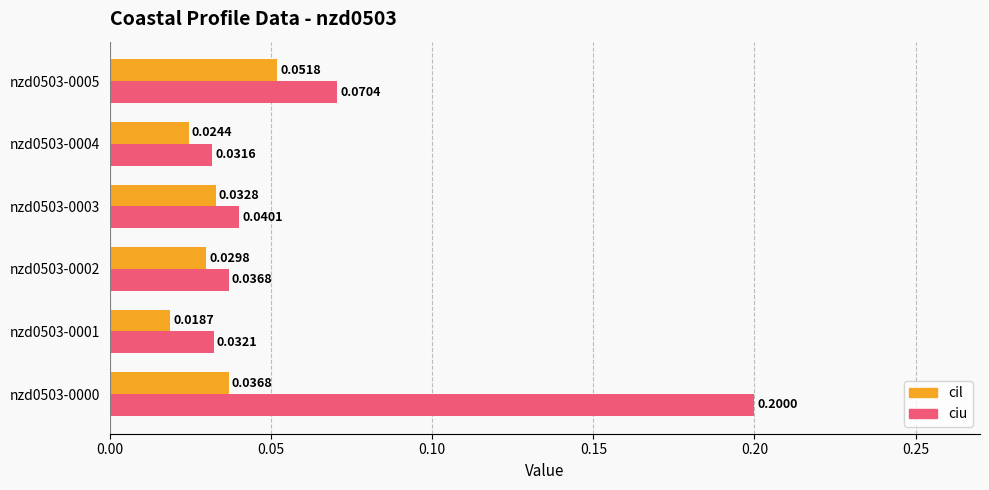

Which series has the largest total across all categories?

ciu